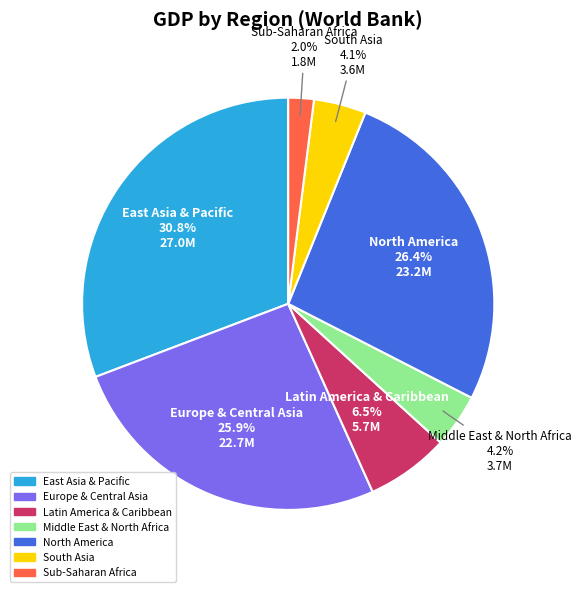

How many slices are in this pie chart?

7